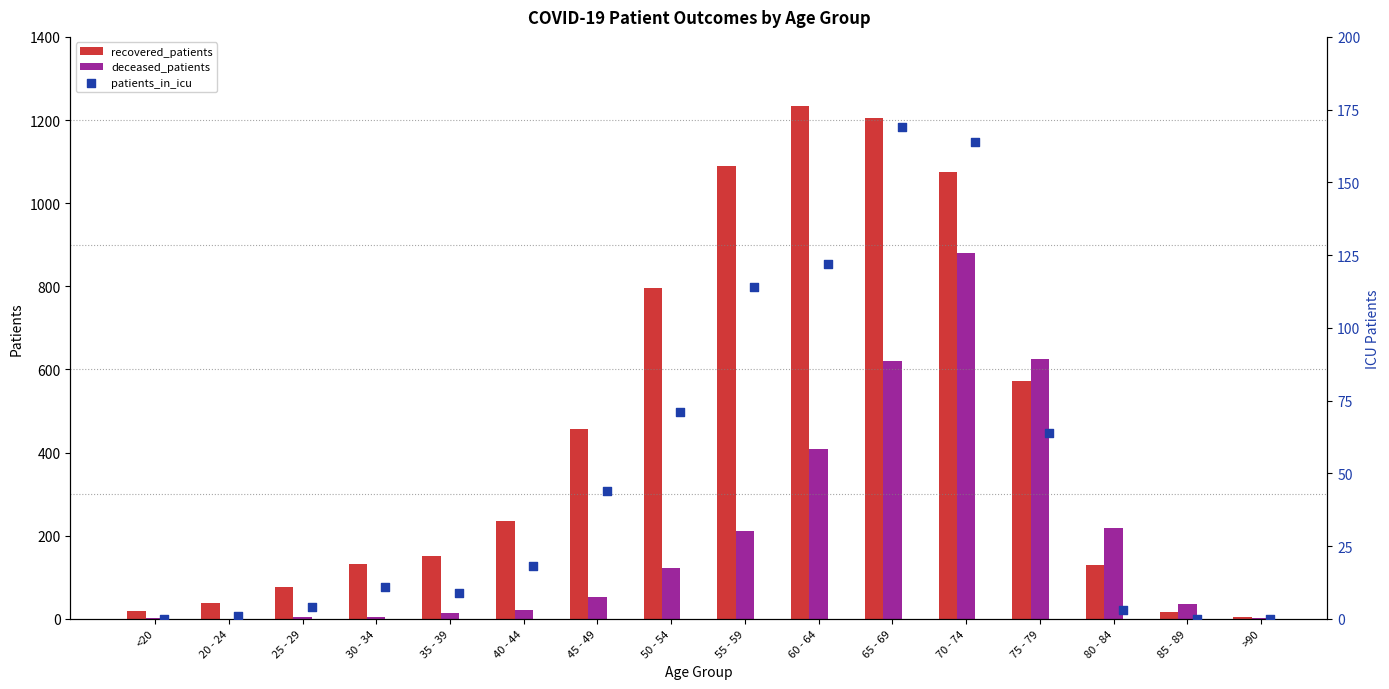

Which series has the largest Y range (max minus min)?

recovered_patients